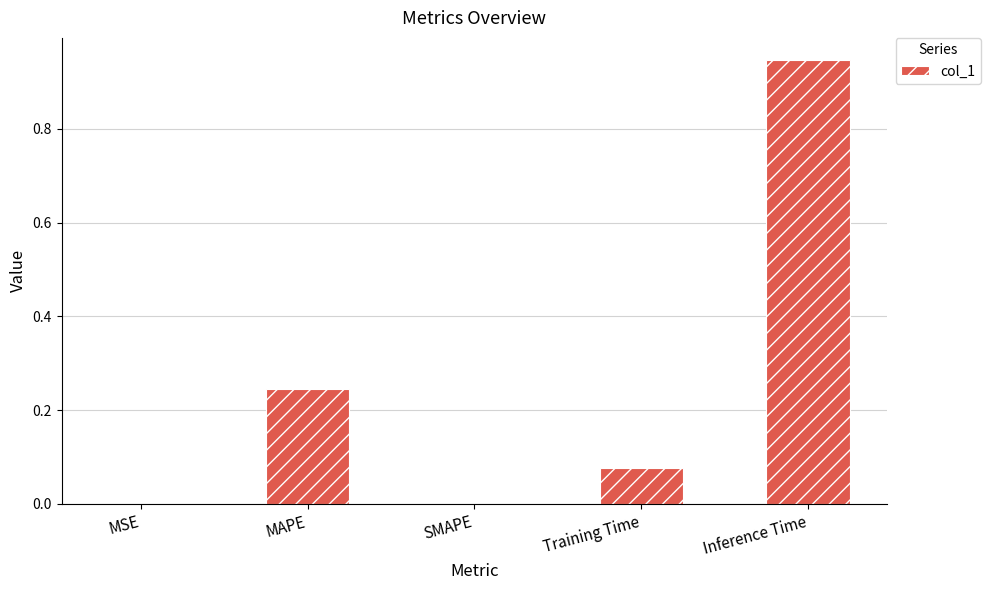

Are the bars horizontal?

No